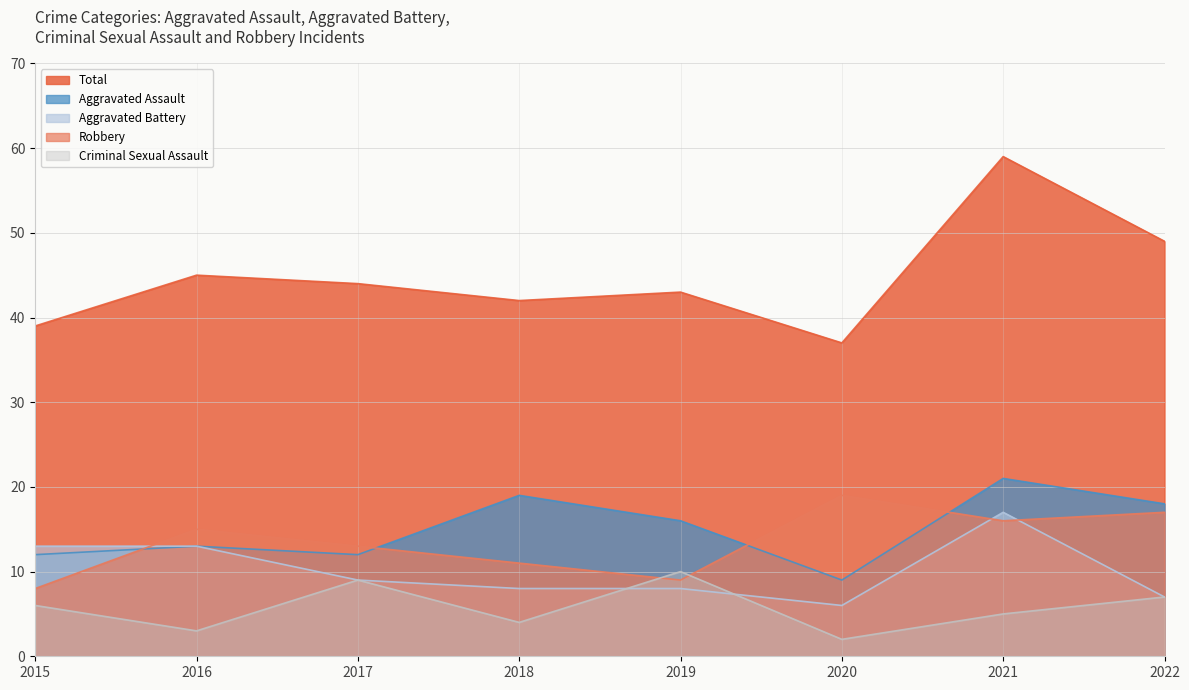

True or false: Total has a value of 67 at 2018.

False